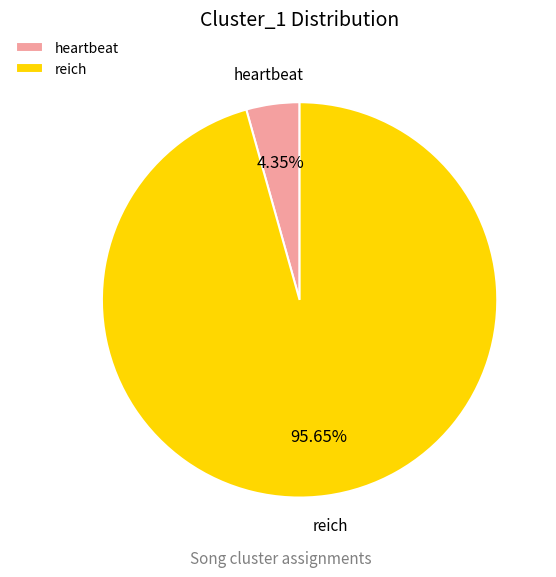

To the nearest percent, what is the difference between the reich and heartbeat slice percentages?

91%